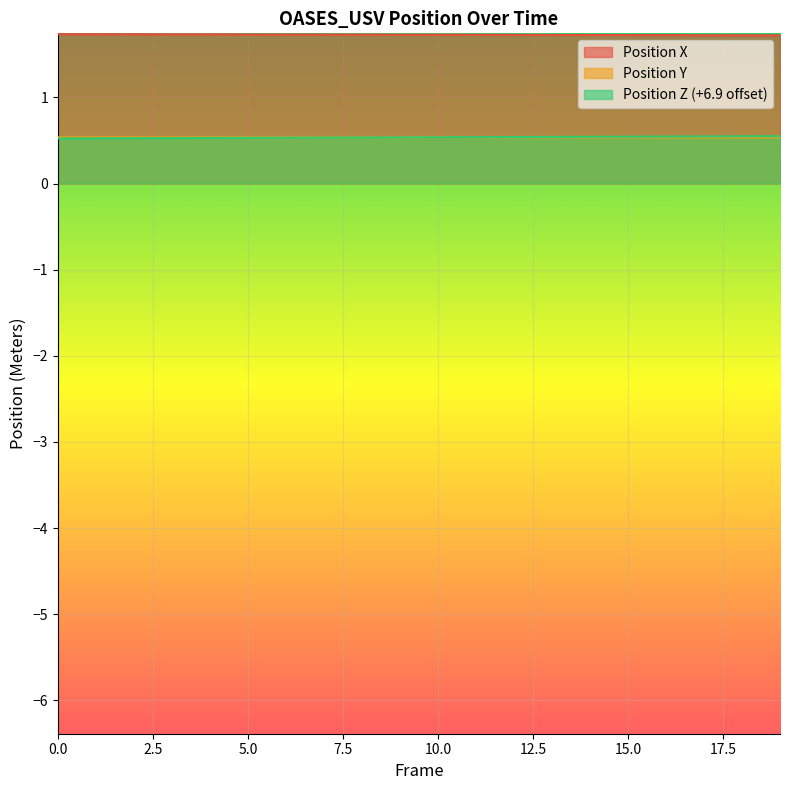

True or false: Position Z has a value of 0.5 at 19.

True